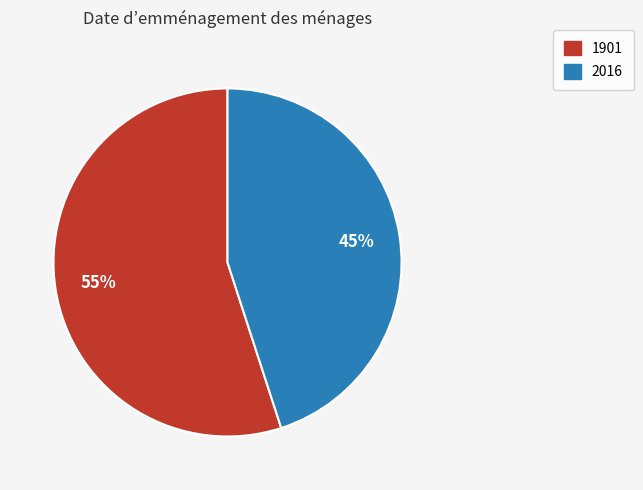

Do 2016 and 1901 together represent more than half of the pie?

Yes